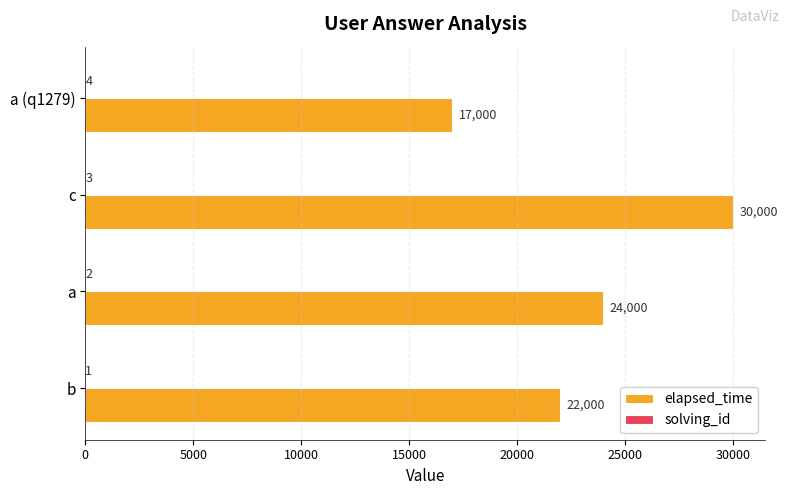

Which series changed the most between b and c?

elapsed_time